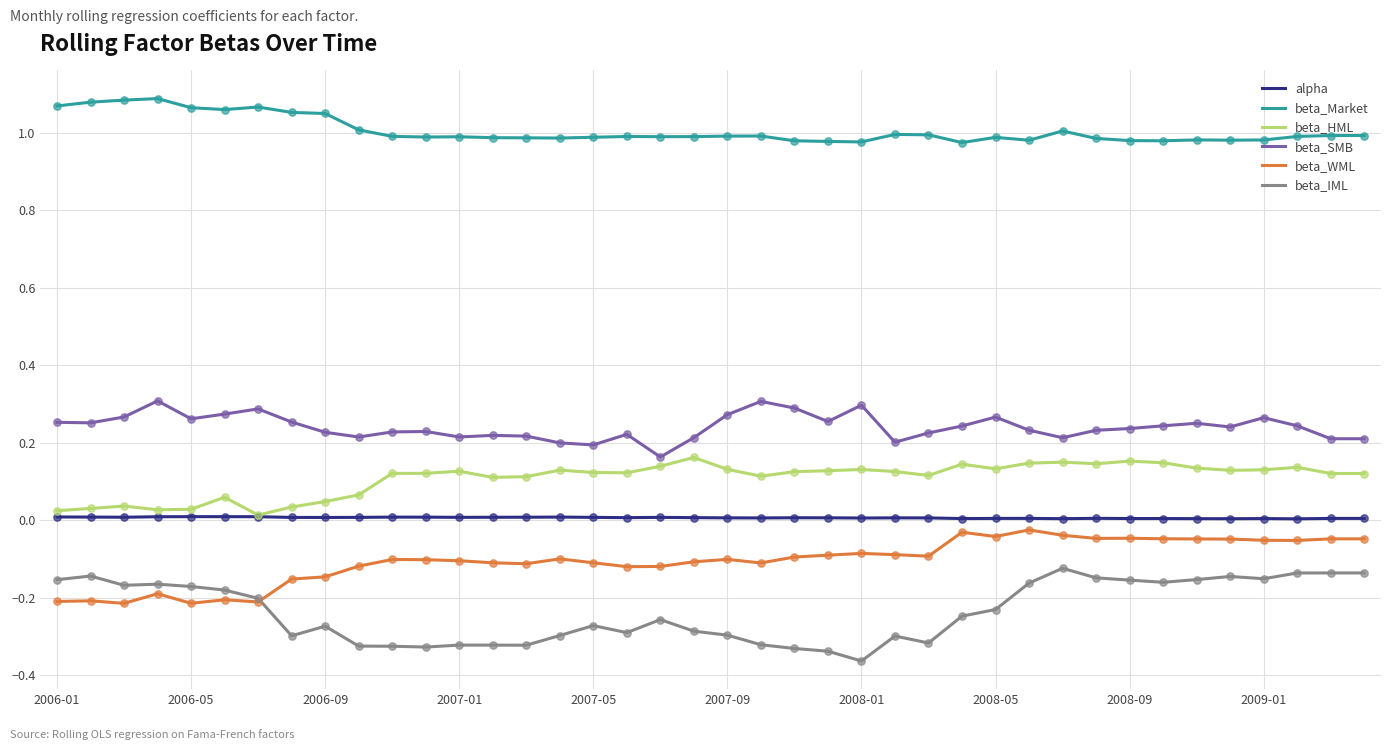

Which series has the largest total across all categories?

beta_Market